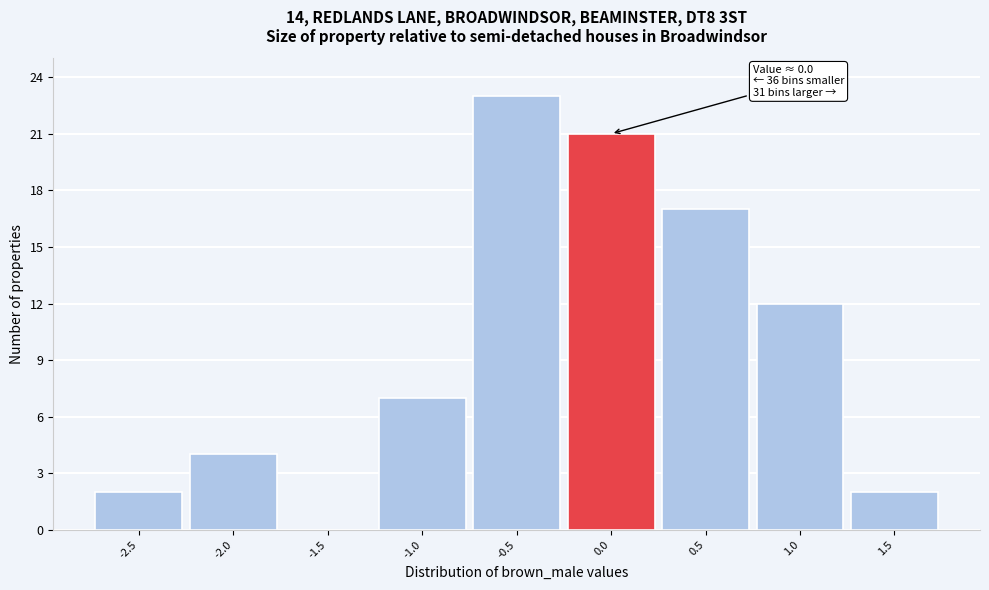

Reading right to left, what are all the values shown in this chart?

1.5=2	1.0=12	0.5=17	0.0=21	-0.5=23	-1.0=7	-1.5=0	-2.0=4	-2.5=2